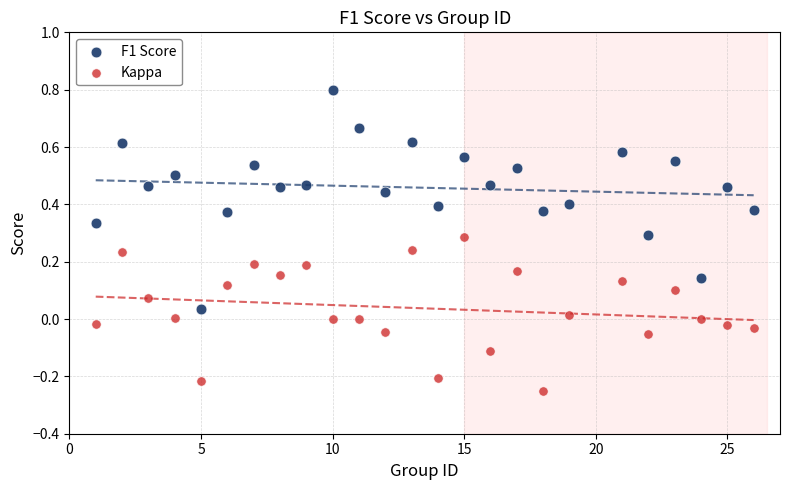

Which series contains the highest Y value?

F1 Score